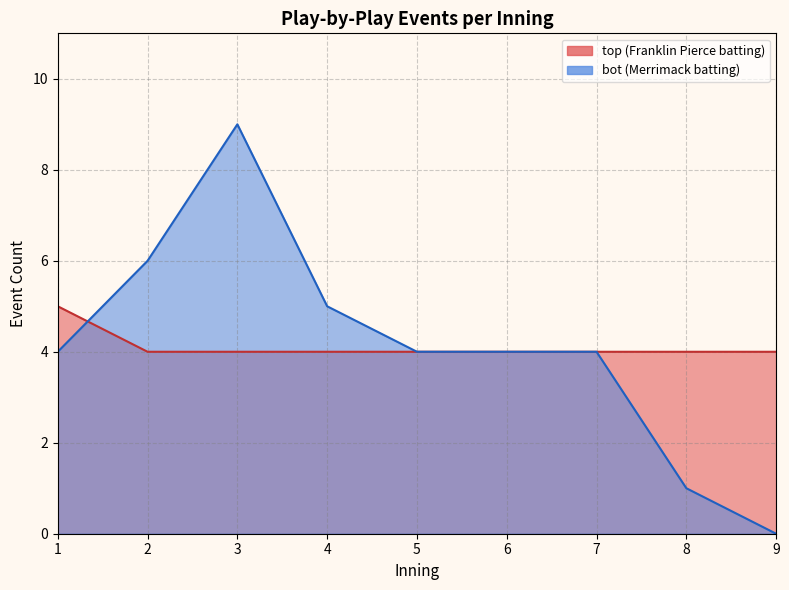

True or false: top has more than 1 interior local peaks.

False